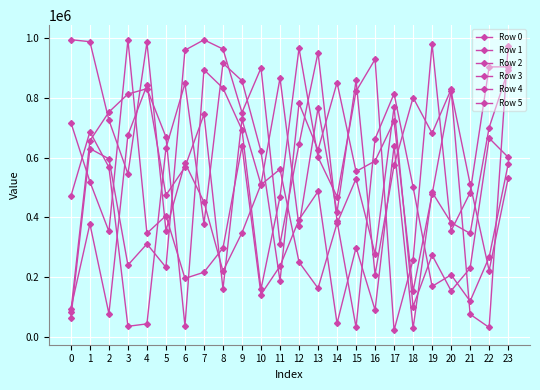

At 8, list the series in order from largest to smallest.

Row 5, Row 4, Row 3, Row 0, Row 2, Row 1